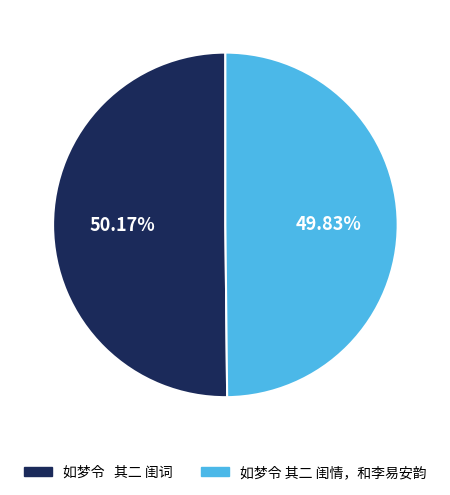

To the nearest percent, what is the average slice percentage?

50%